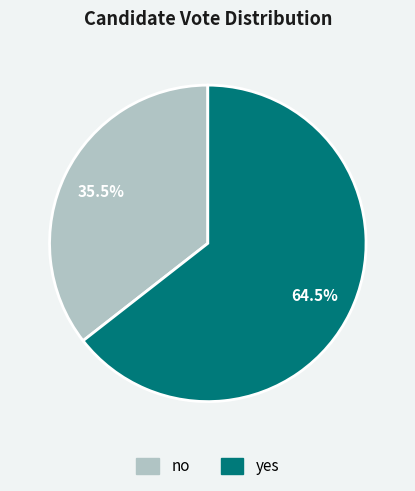

Rank the categories by value from lowest to highest.

no, yes